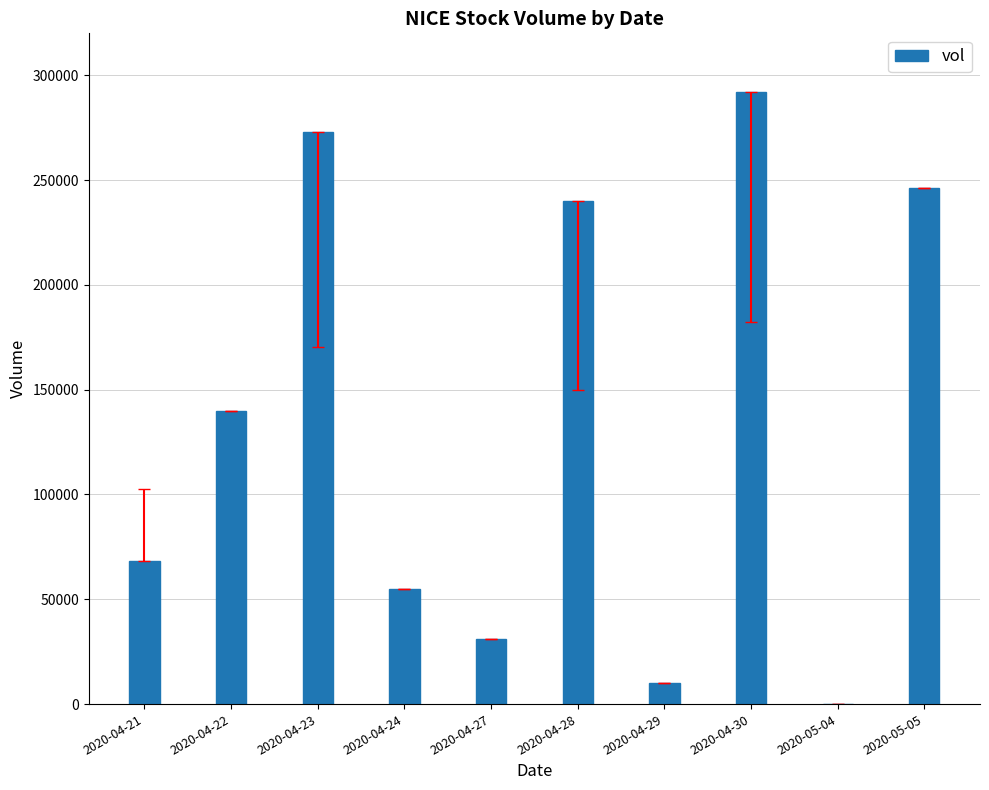

Reading left to right, list all the values displayed in this chart.

2020-04-21=68400	2020-04-22=140000	2020-04-23=272800	2020-04-24=55000	2020-04-27=31000	2020-04-28=240000	2020-04-29=10000	2020-04-30=292000	2020-05-04=0	2020-05-05=246200